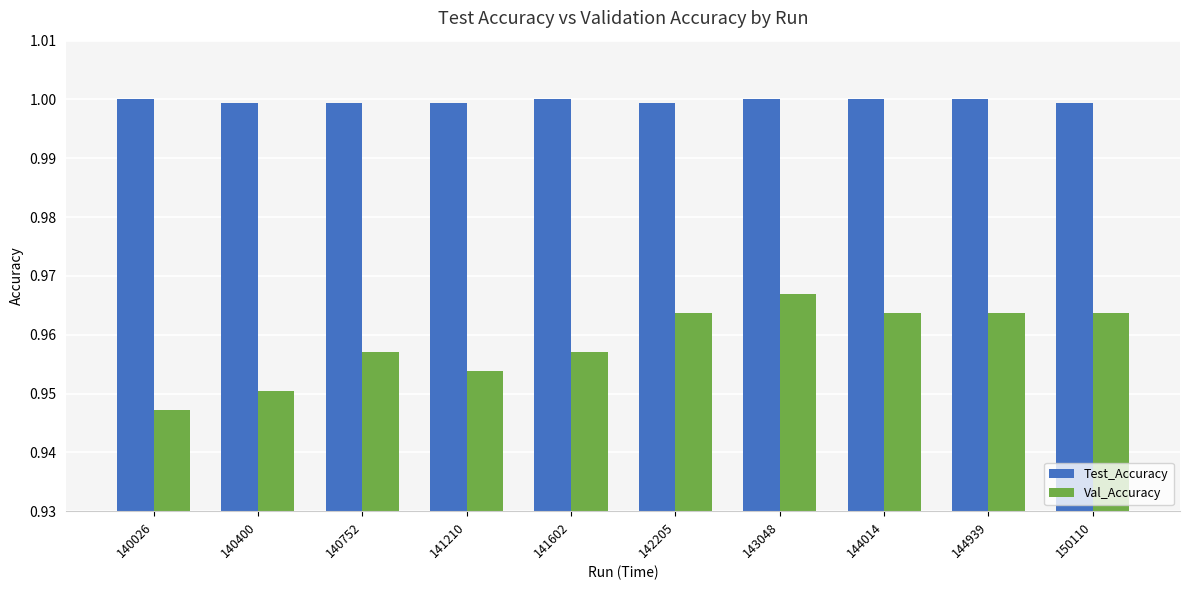

At 142205, list the series in order from smallest to largest.

Val_Accuracy, Test_Accuracy